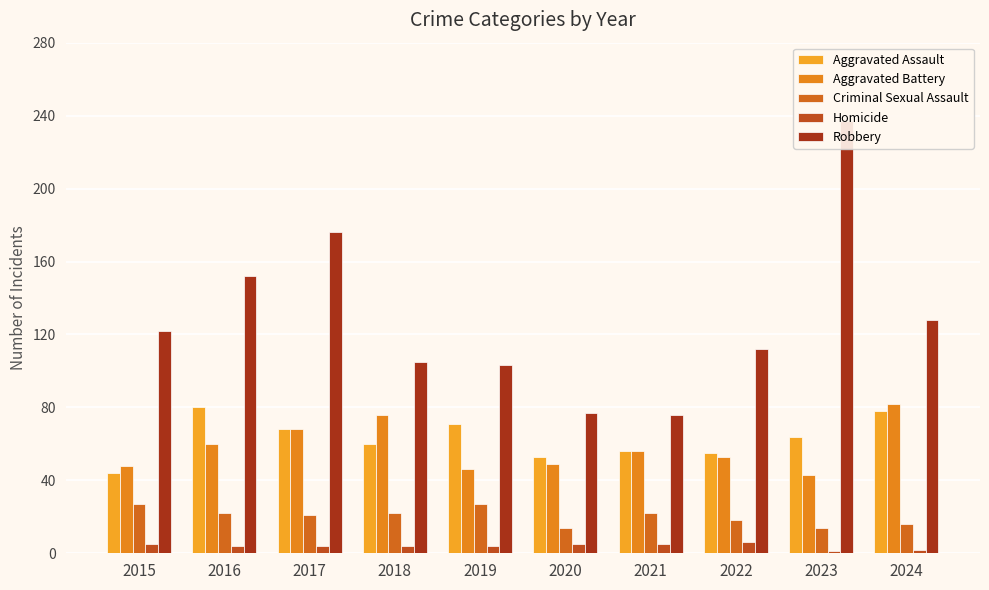

At which label does Robbery reach its minimum?

2021